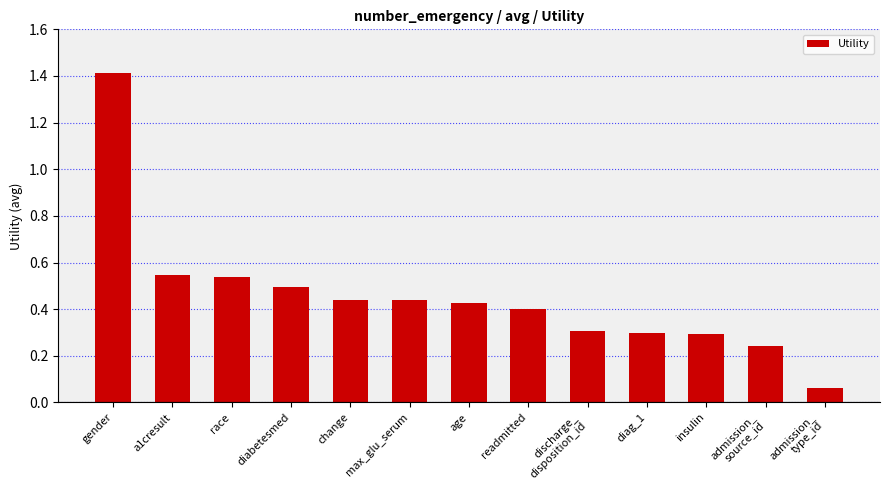

What is the sum of the values at diag_1 and gender?

1.7